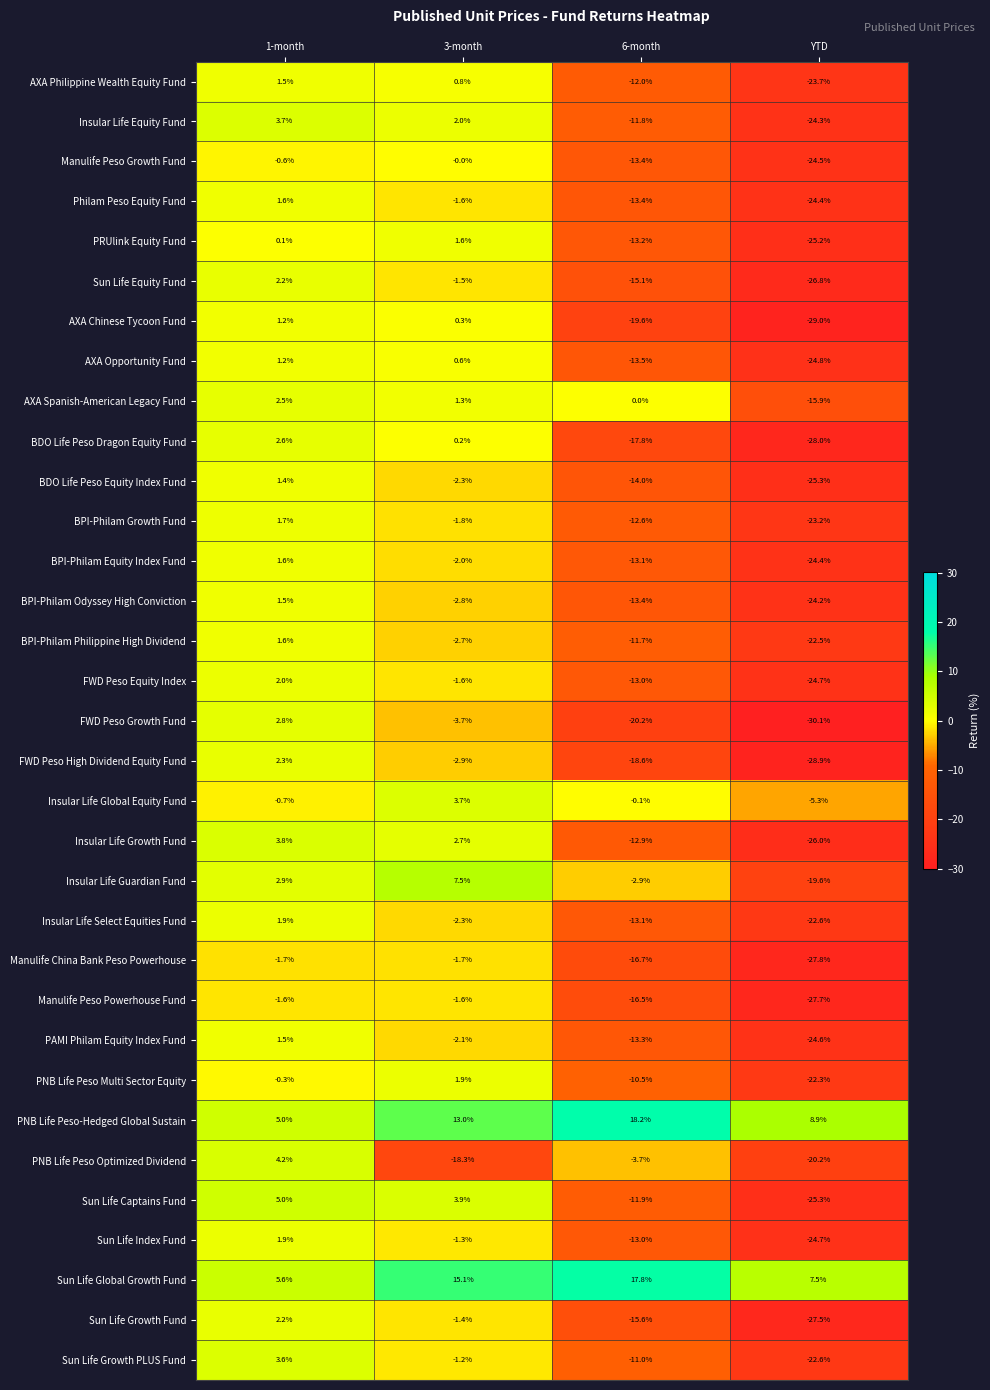

The value of Sun Life Index Fund at 1-month is 0.6. True or false?

False